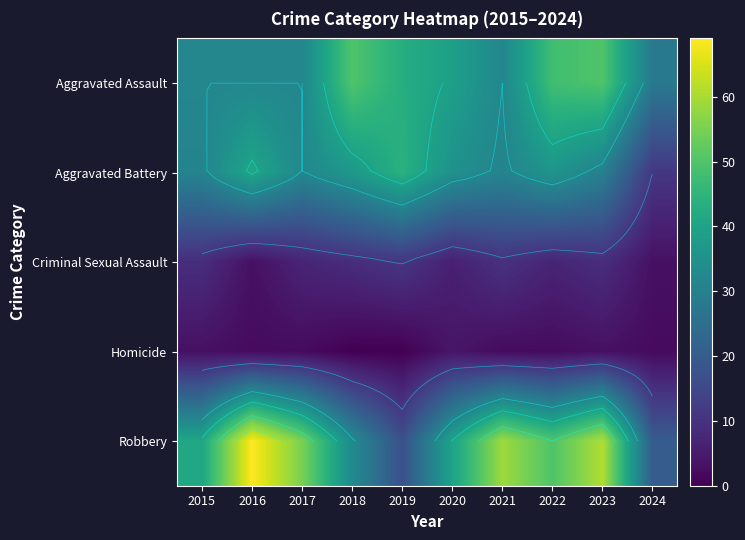

How many data points in Homicide are less than 2?

2